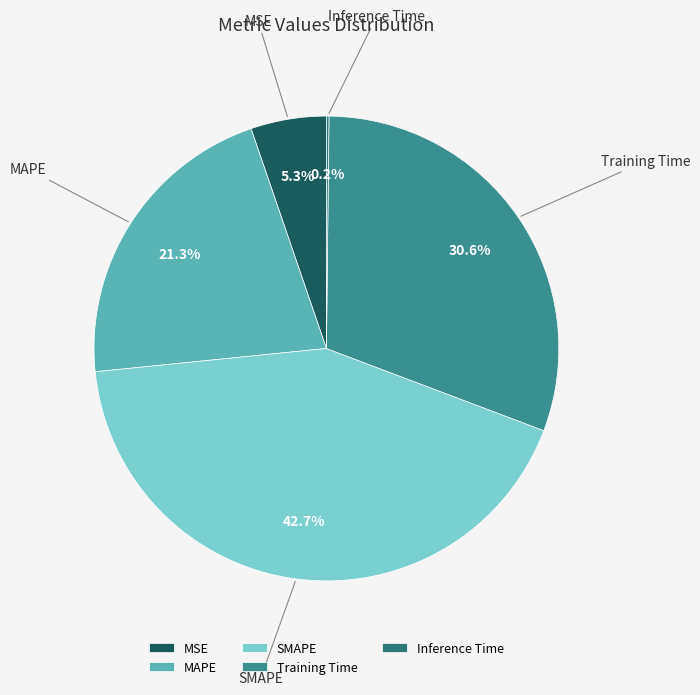

To the nearest percent, what percentage of the pie is Training Time?

31%